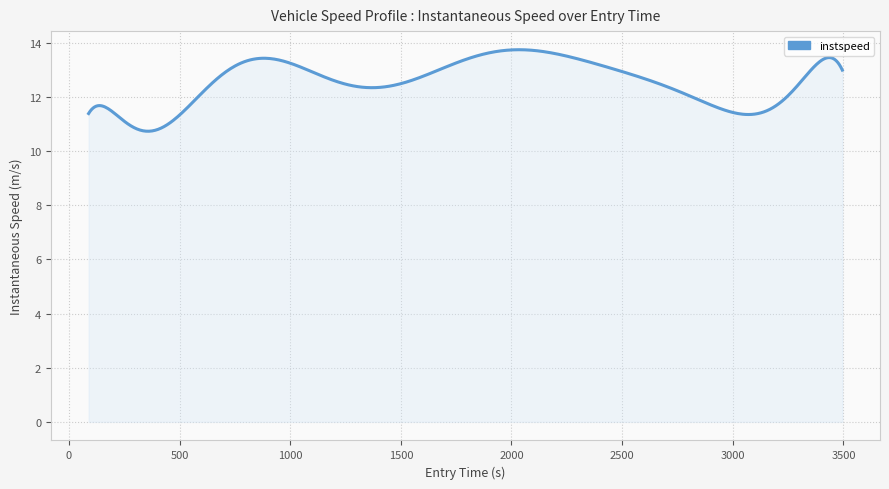

What is the greatest value displayed?

13.7